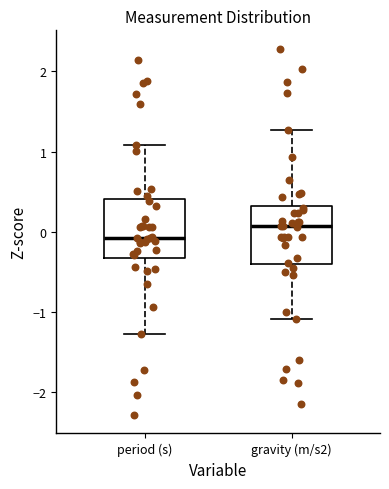

Where does the lower whisker of the box for period (s) end on the y-axis? The values are not printed on the chart, so give them approximately, as read against the axis.

-1.3